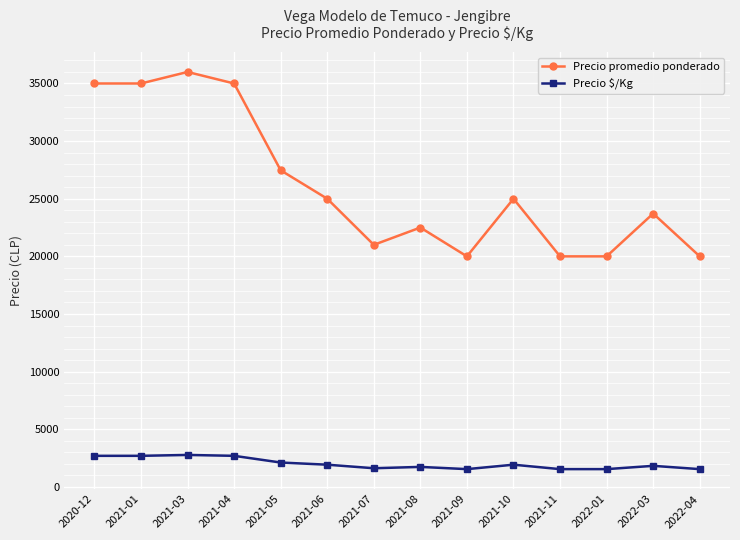

What position from the left is 2021-04?

4